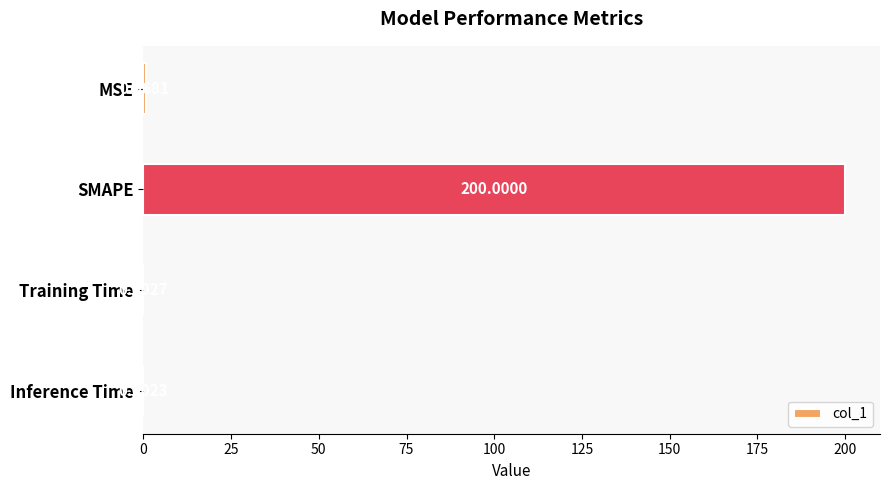

Between MSE and Inference Time, which is larger?

MSE